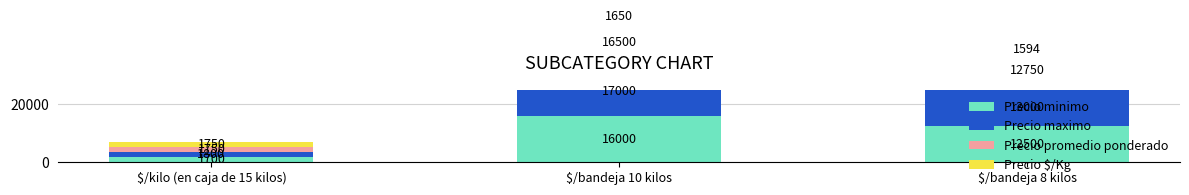

Is the value of Precio $/Kg at $/kilo (en caja de 15 kilos) greater than the value of Precio maximo at $/bandeja 8 kilos?

No